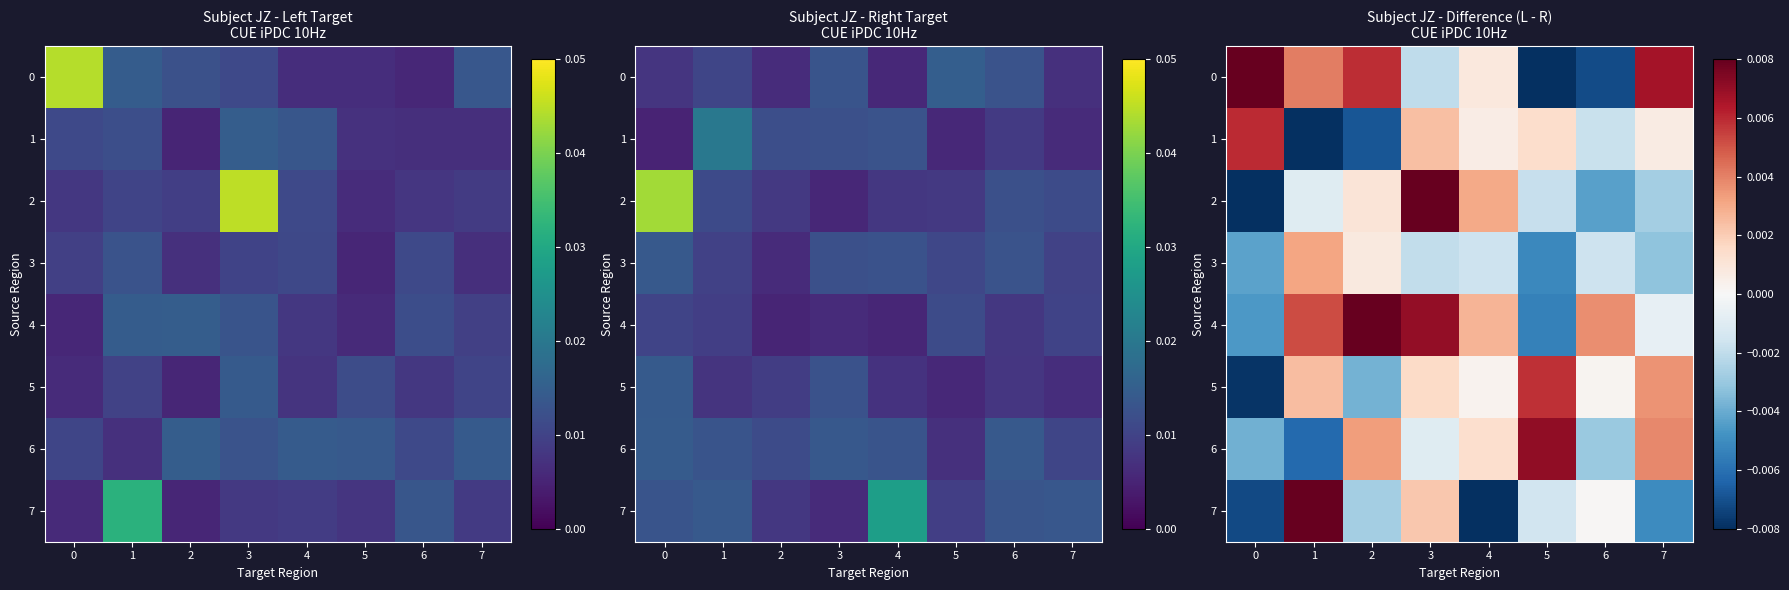

How many data points does each series have?

8